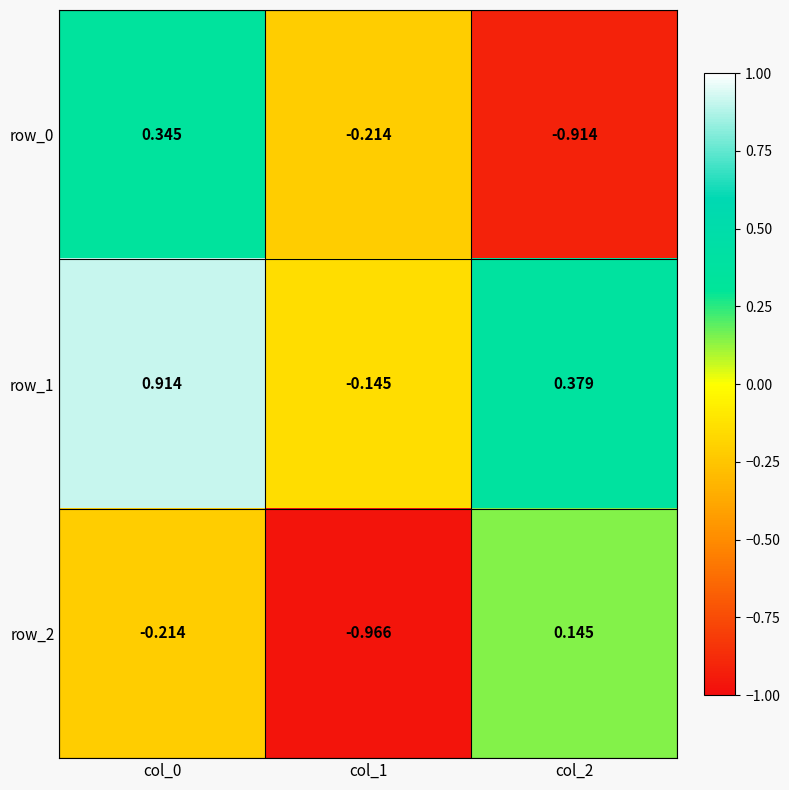

How many values in the row_1 series are below 0?

1